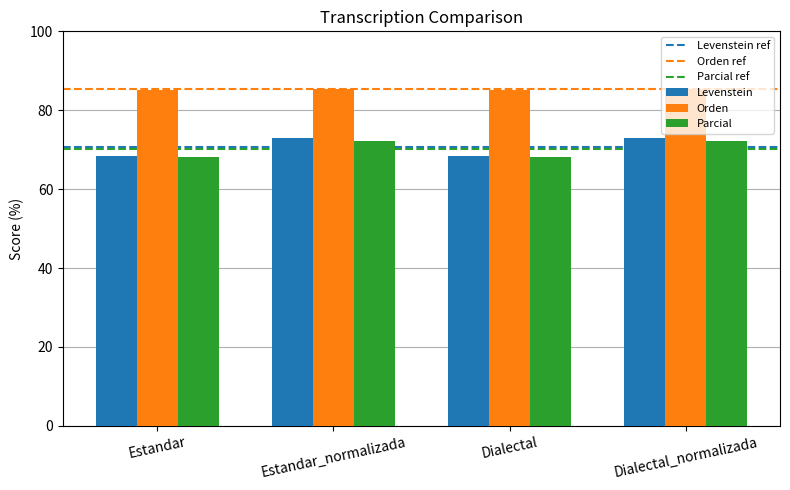

Does the chart contain stacked bars?

No